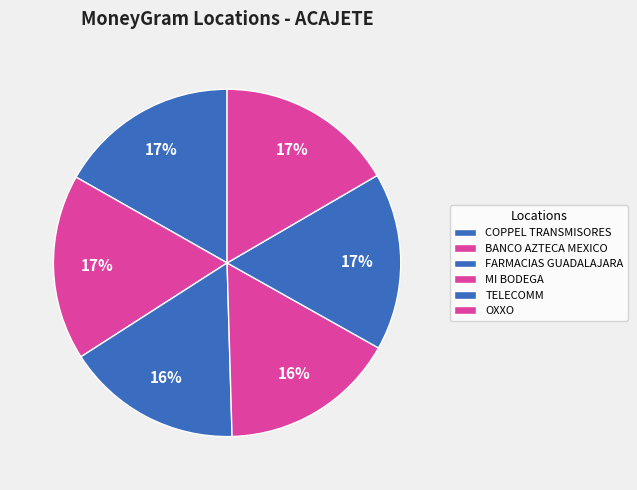

What percentage is the TELECOMM slice, to the nearest percent?

17%